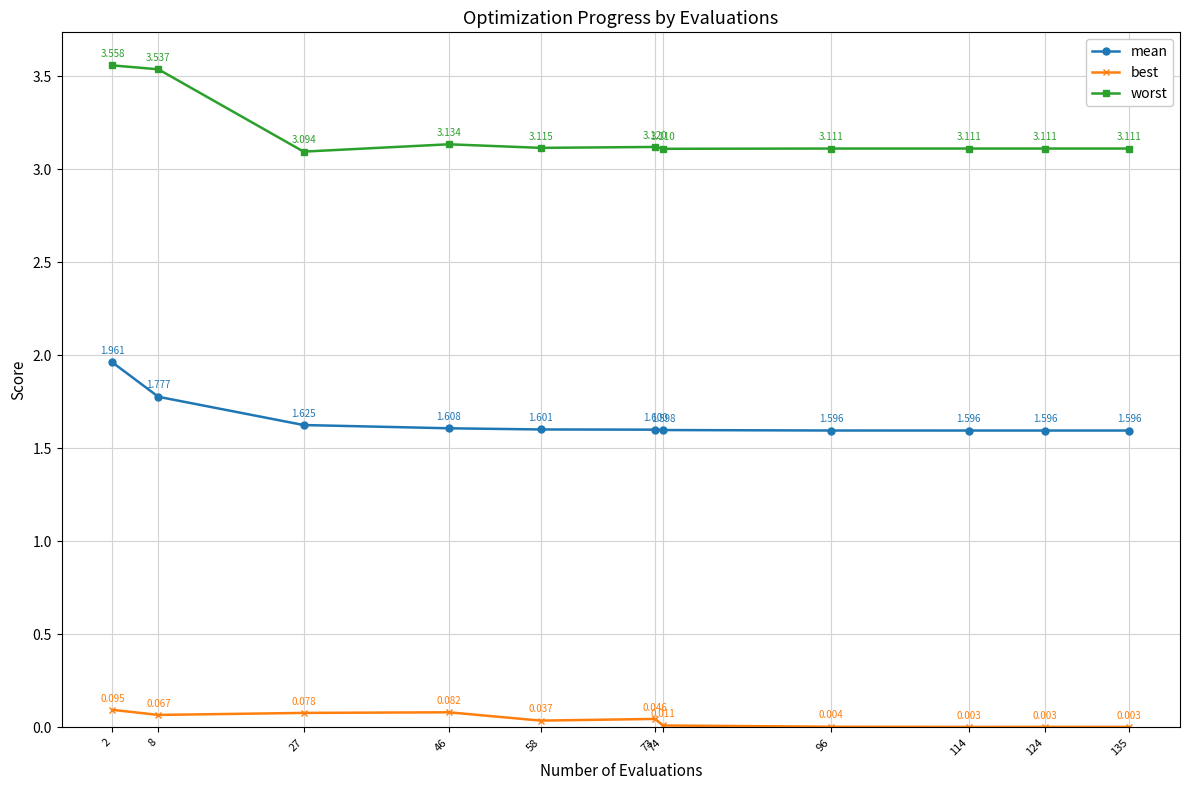

What are all the series names shown in the legend?

mean, best, worst